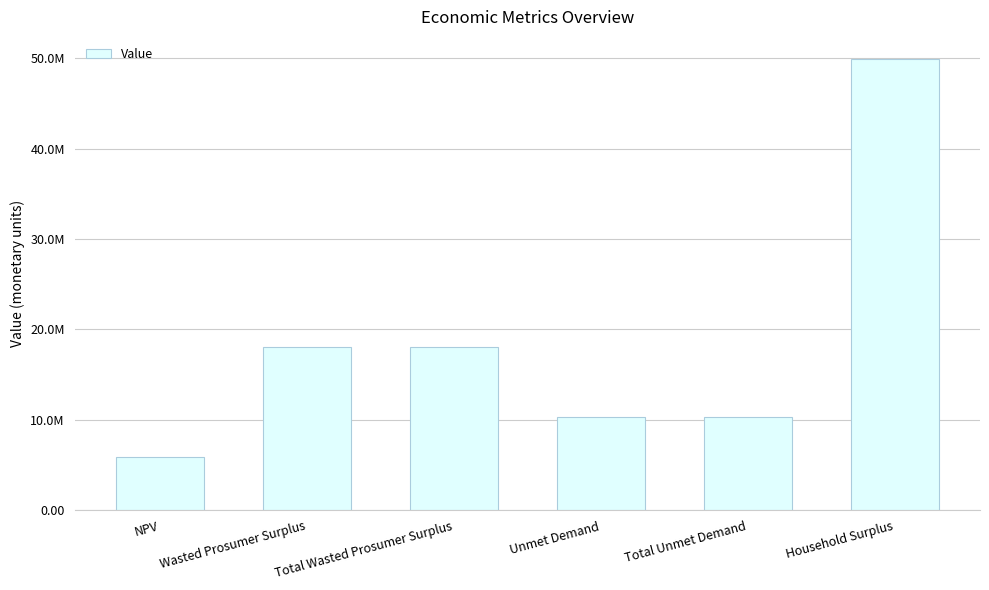

Are the bars horizontal?

No